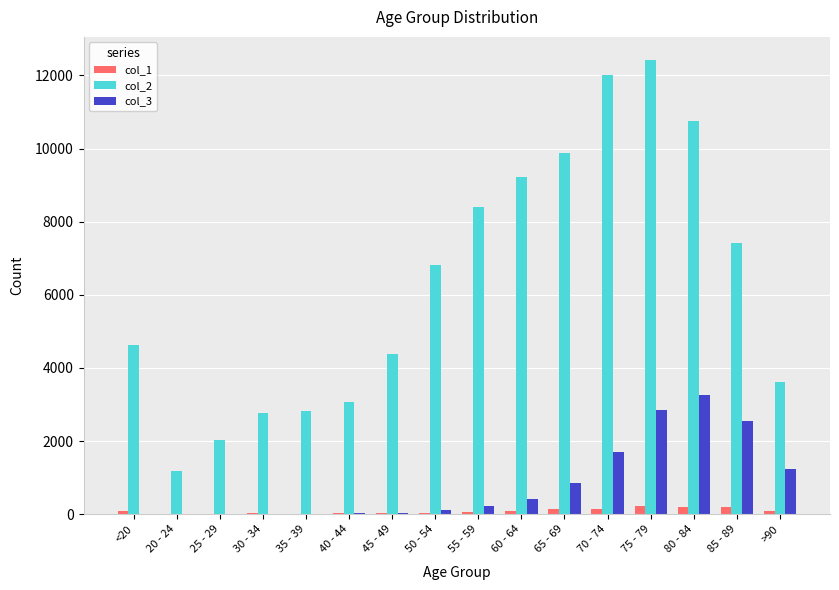

Is the value of col_1 at 45 - 49 greater than the value of col_2 at 70 - 74?

No